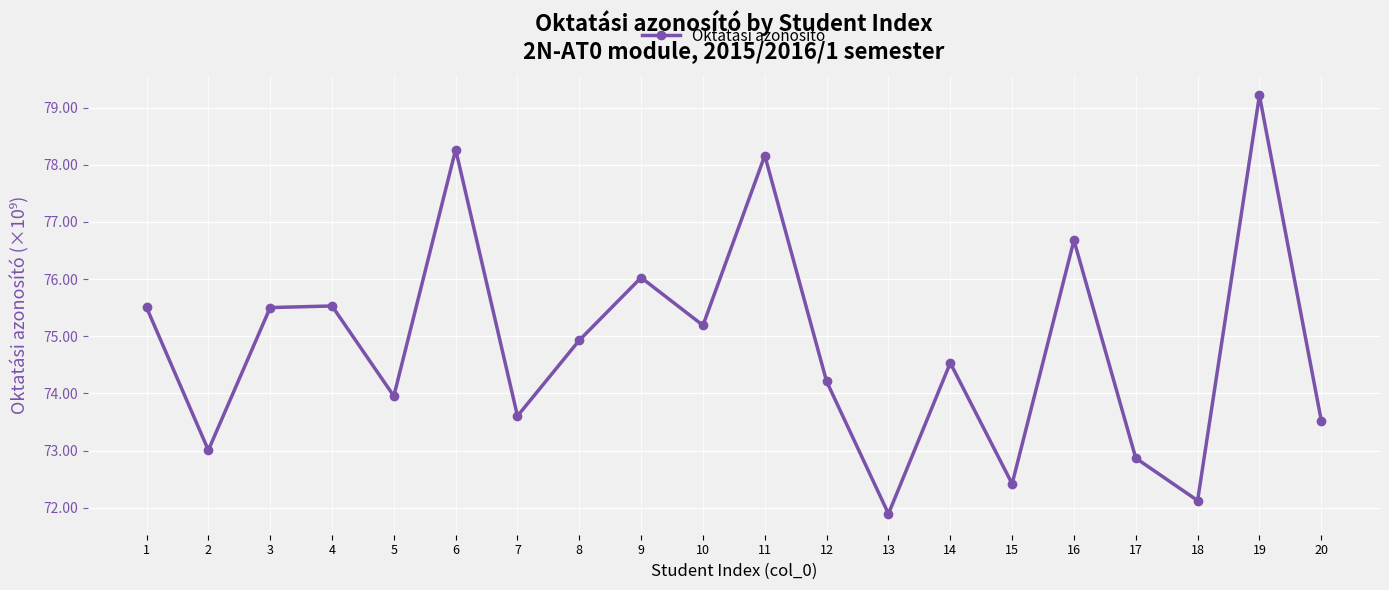

What is the maximum value shown in the chart?

79.2